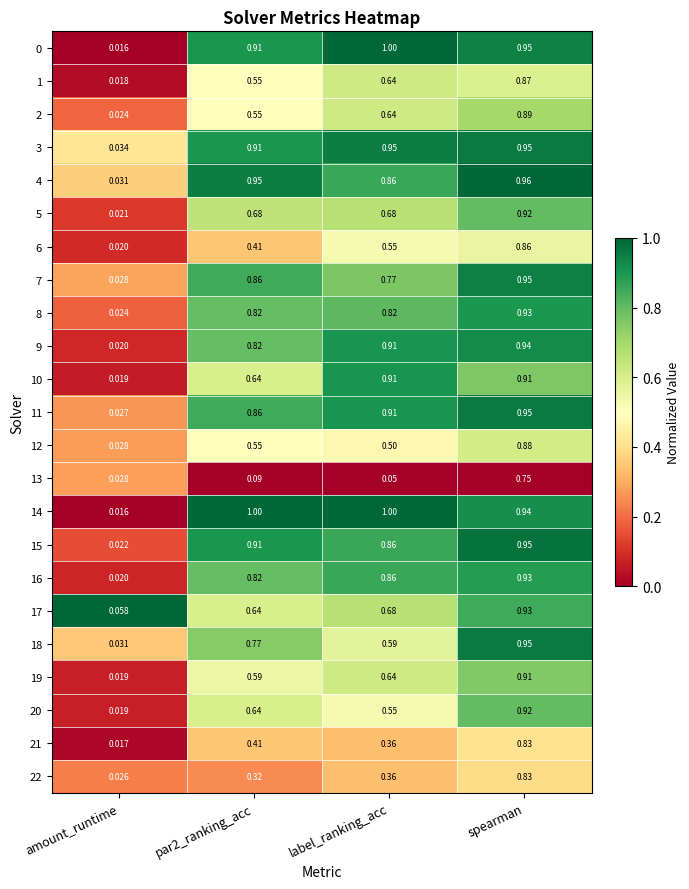

At which label is 9 closest to 0?

amount_runtime